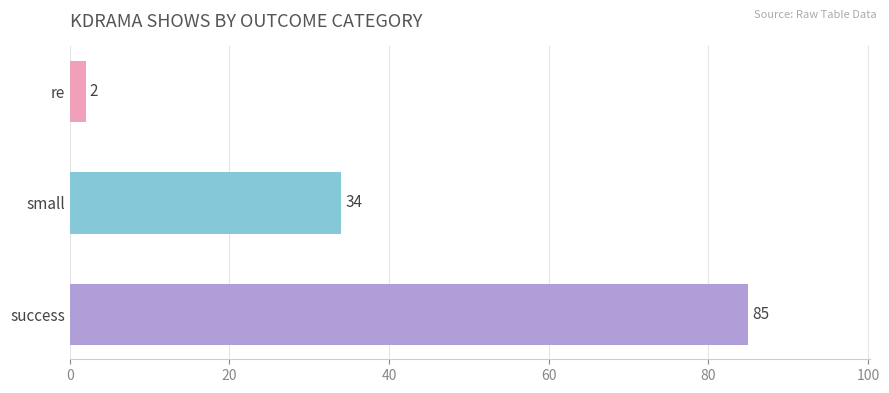

Which label corresponds to the smallest value in the chart?

re